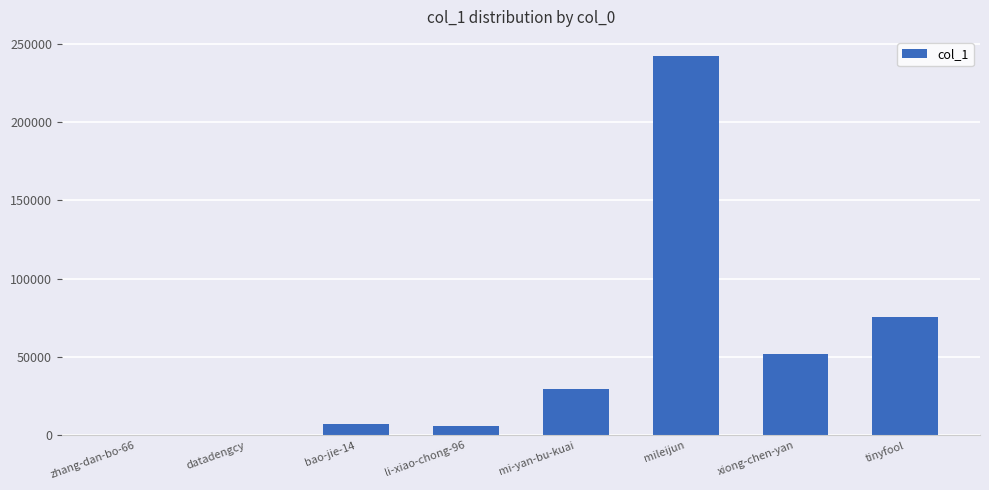

Which has a higher value, datadengcy or mileijun?

mileijun